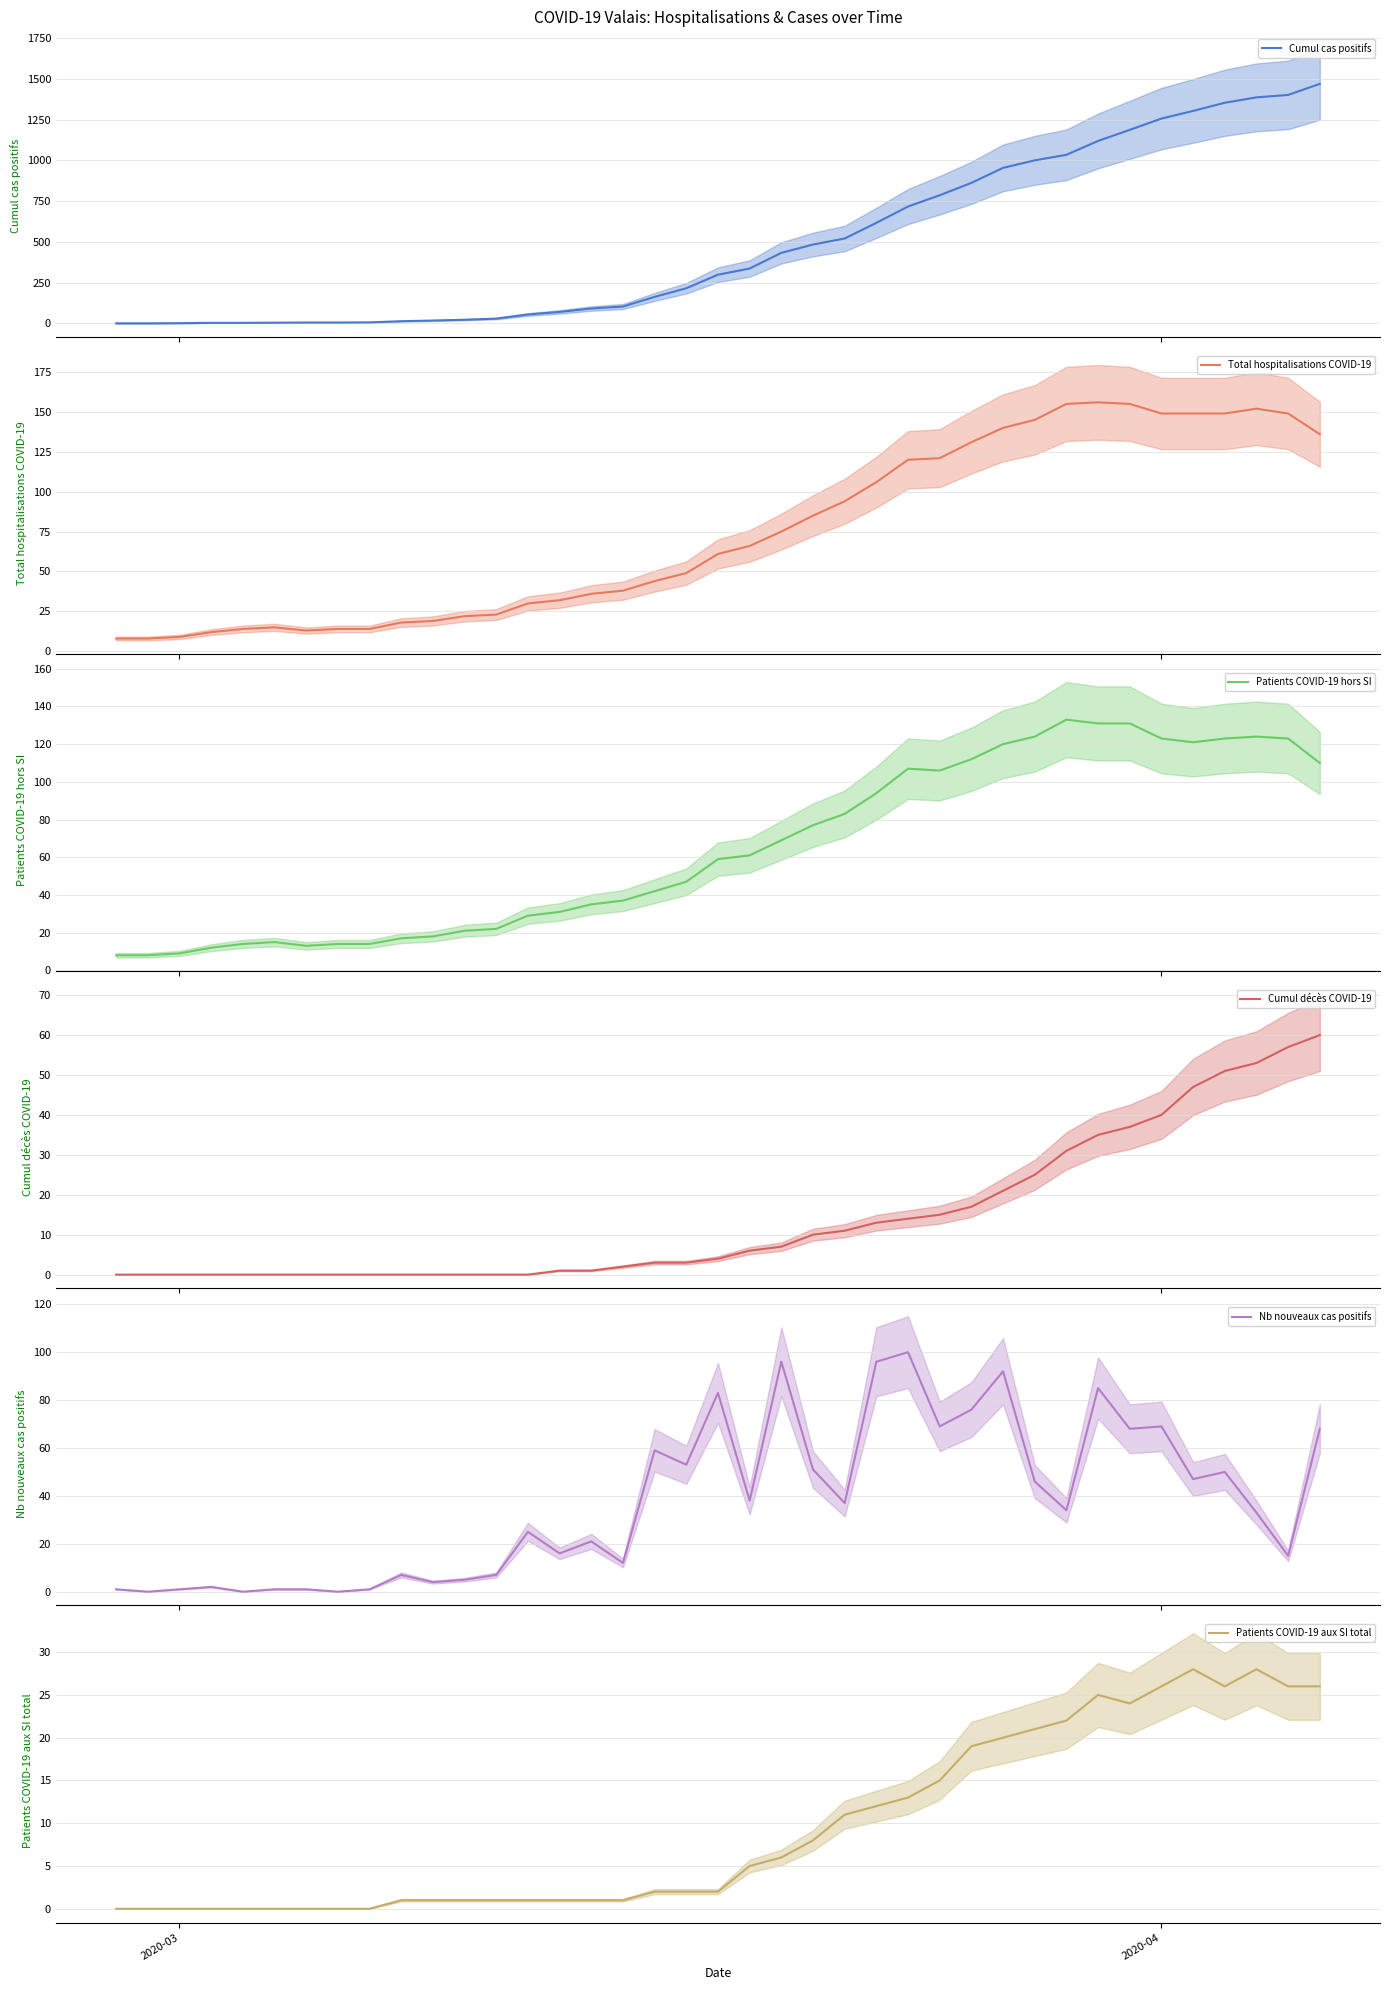

What is the highest value of the Cumul décès COVID-19 series?

60